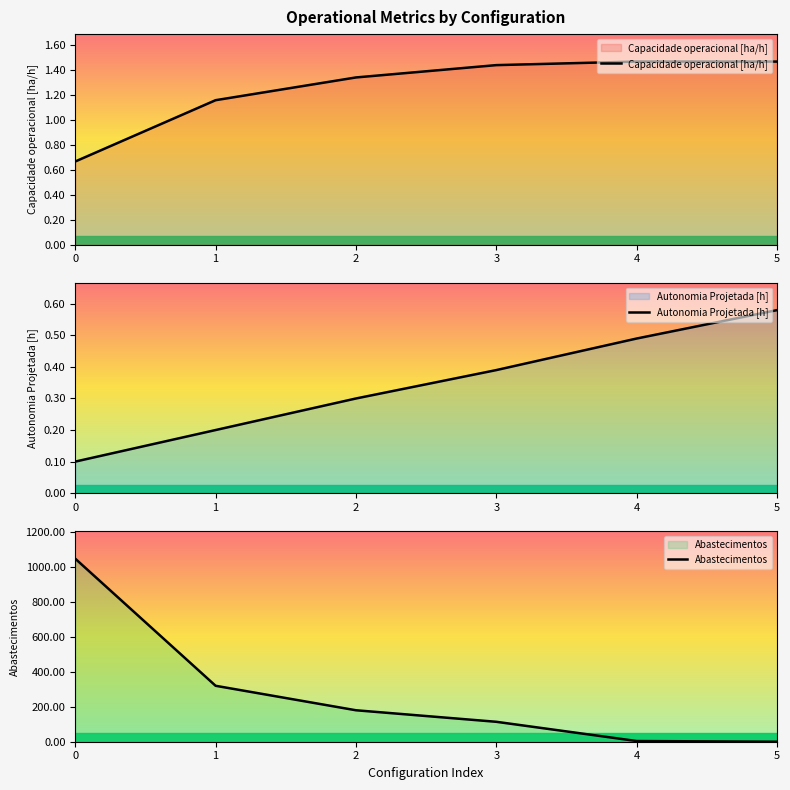

The Capacidade operacional [ha/h] series shows 1.9 at 2. True or false?

False